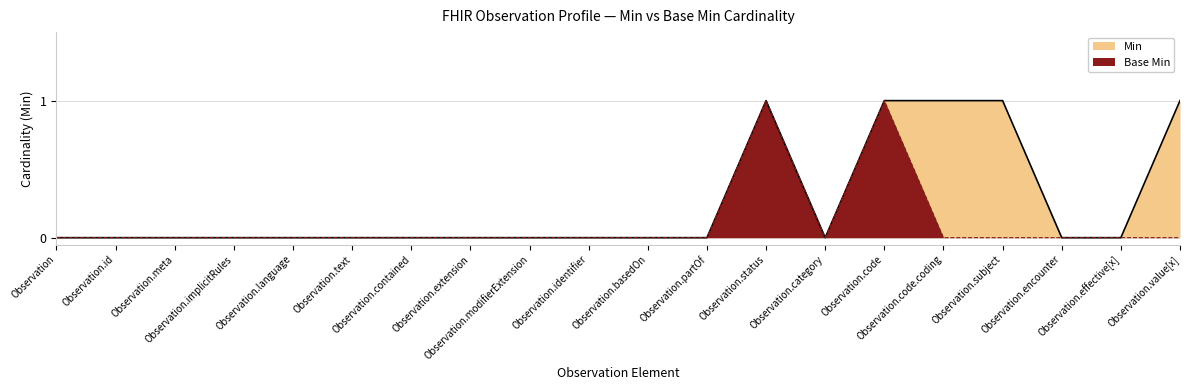

How many distinct data groups are displayed?

2